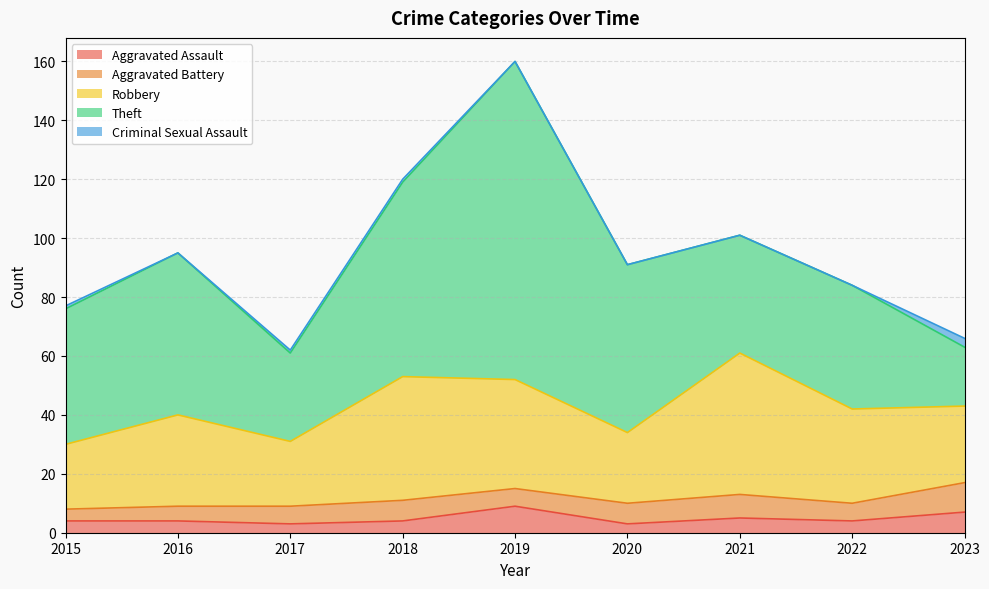

What are all the series names shown in the legend?

Aggravated Assault, Aggravated Battery, Robbery, Theft, Criminal Sexual Assault